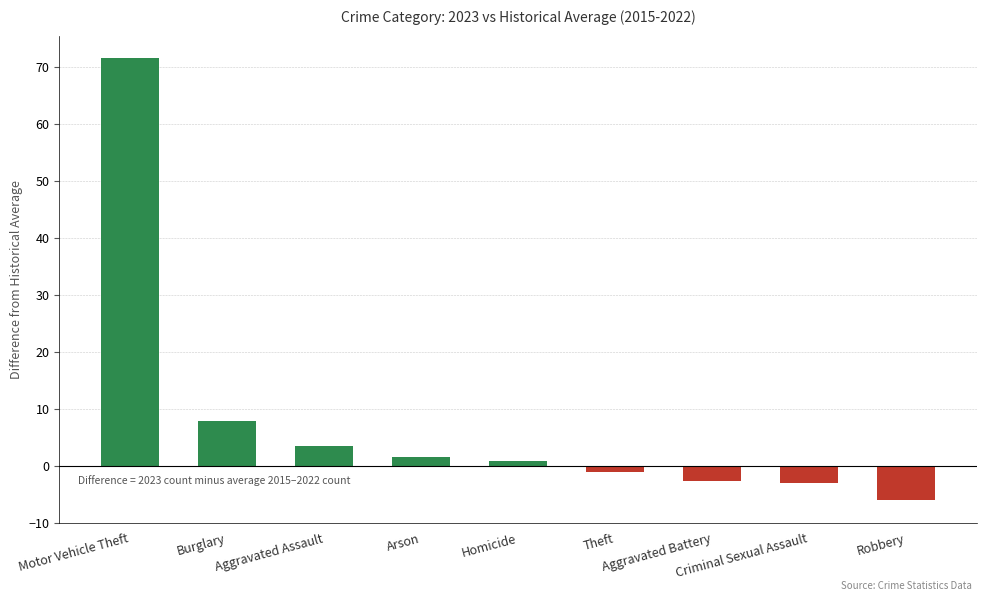

How many values are below 0?

4